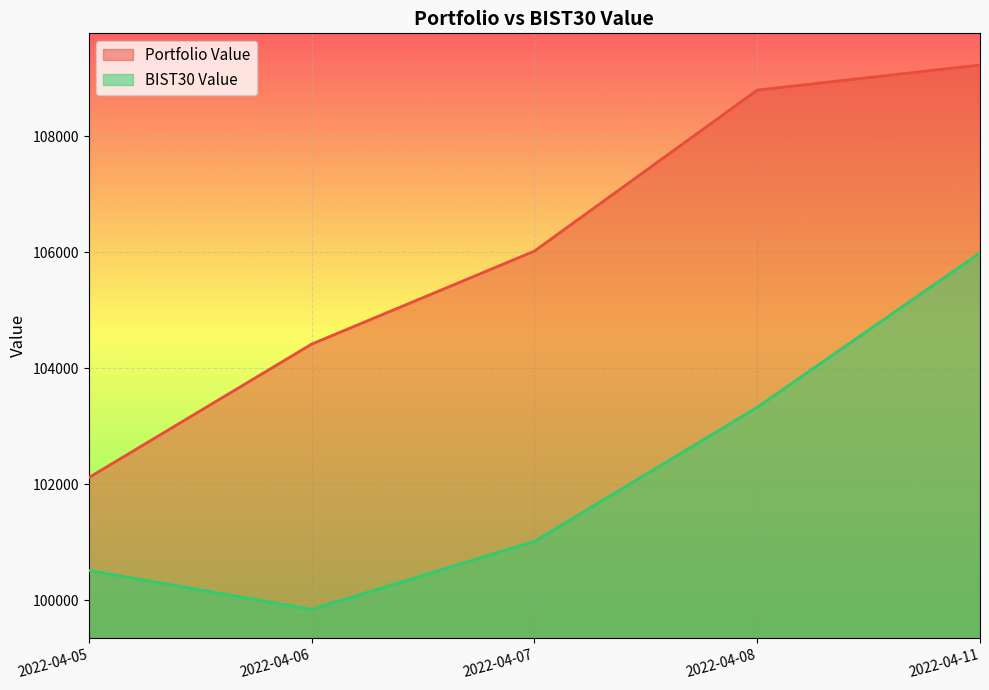

Reading right to left, transcribe all the data shown in this chart.

Portfolio Value: 109230.8	108797.8	106020.7	104415.5	102113.1
BIST30 Value: 105991.5	103325.6	101012.8	99840.9	100512.2